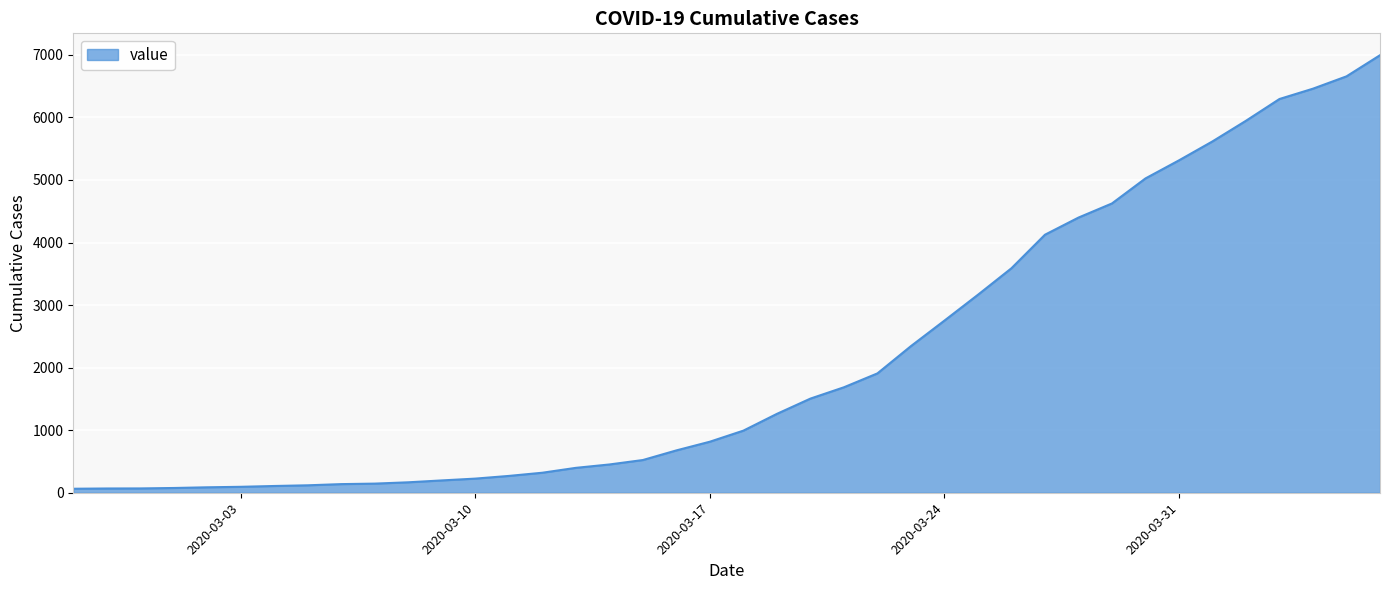

What is the maximum value shown in the chart?

6995